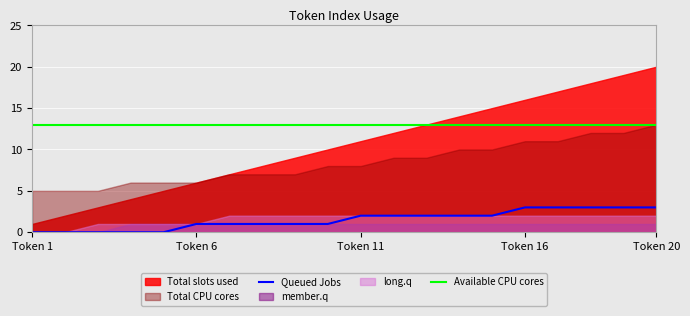

How many categories are shown in the chart?

20